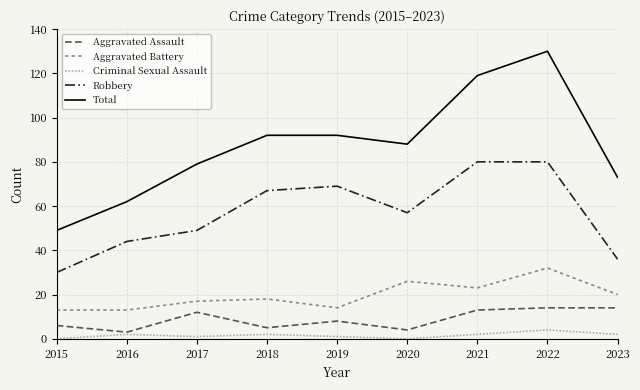

Between 2016 and 2017, which series saw the biggest shift?

Total